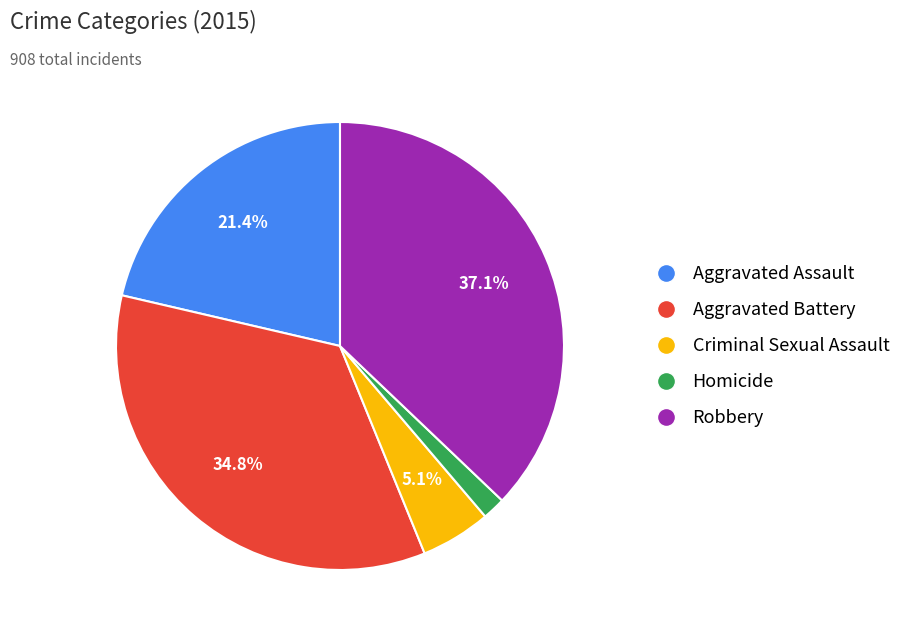

Count the number of slices in the pie.

5